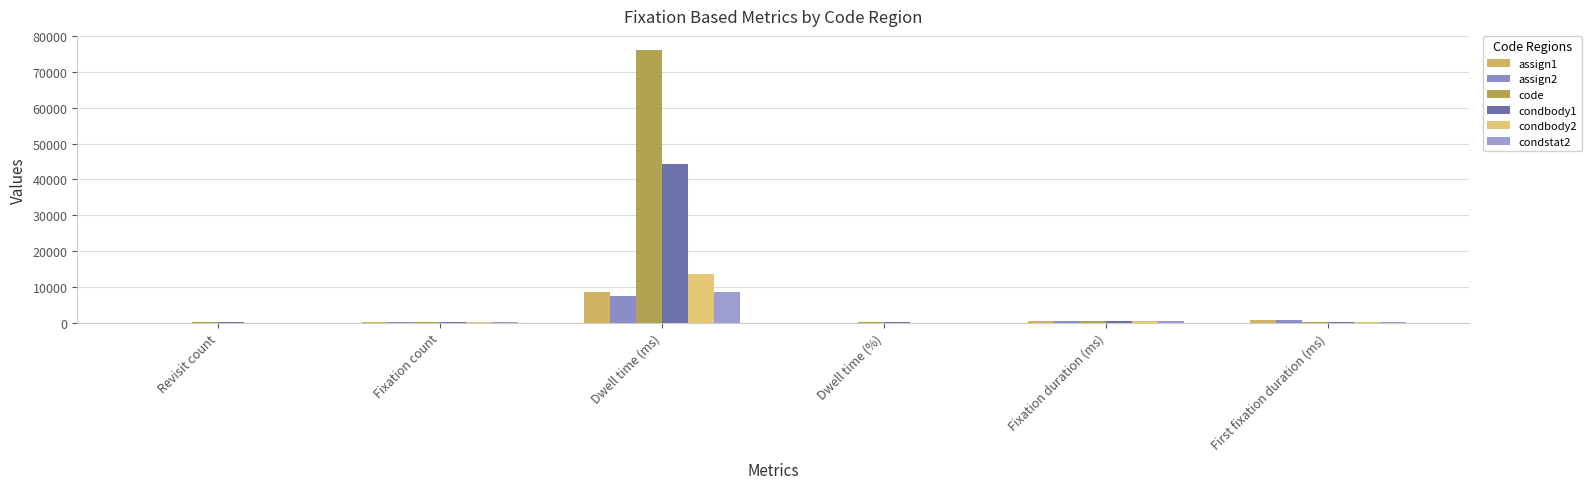

How many data points does each series have?

6